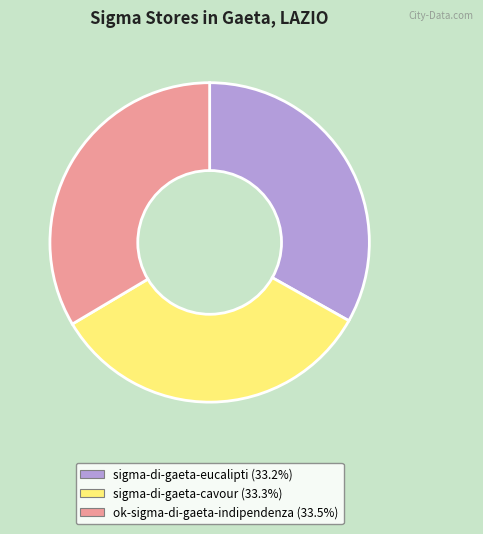

Combined, do sigma-di-gaeta-cavour and sigma-di-gaeta-eucalipti account for over 50%?

Yes